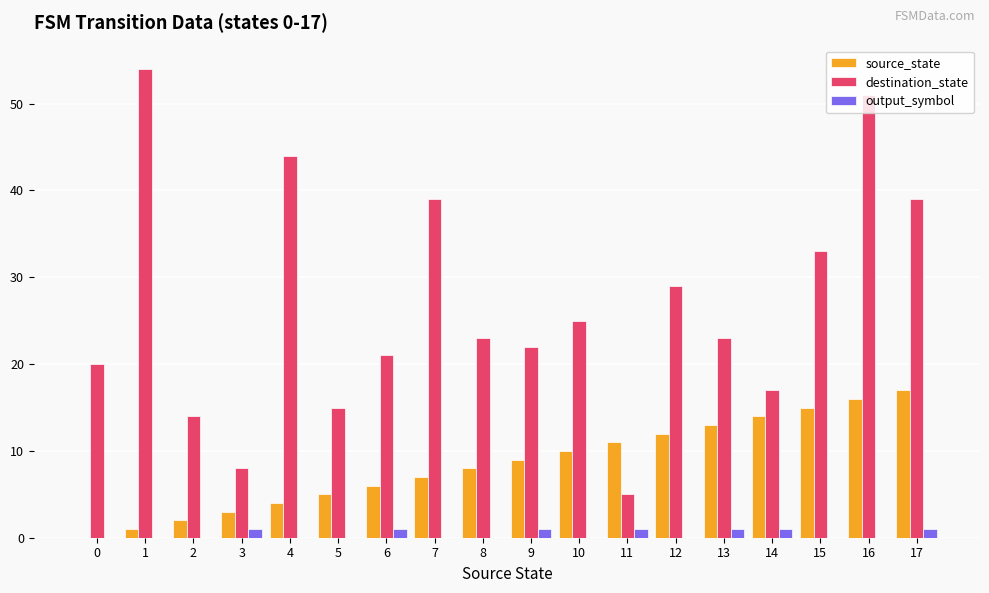

Which series has the largest total across all categories?

destination_state